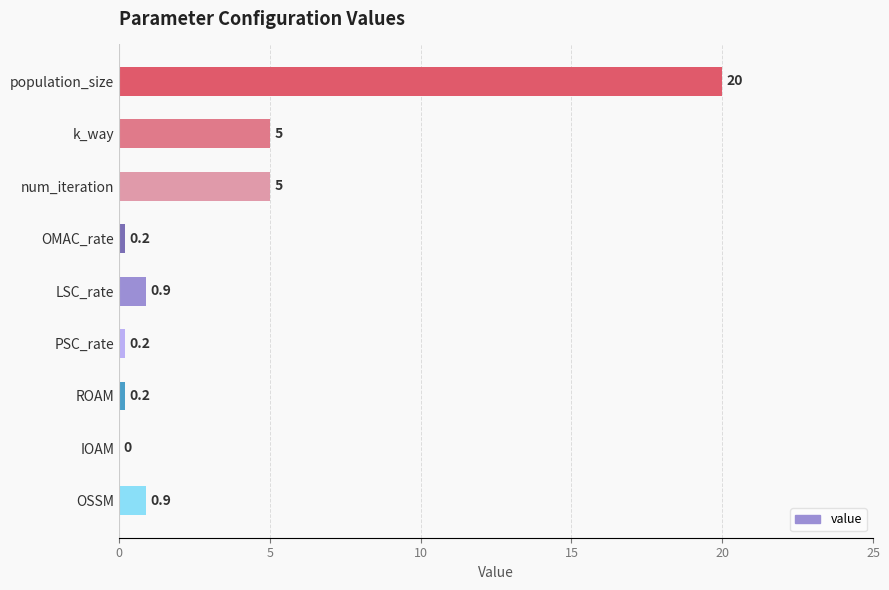

The value at LSC_rate is 0.9. True or false?

True